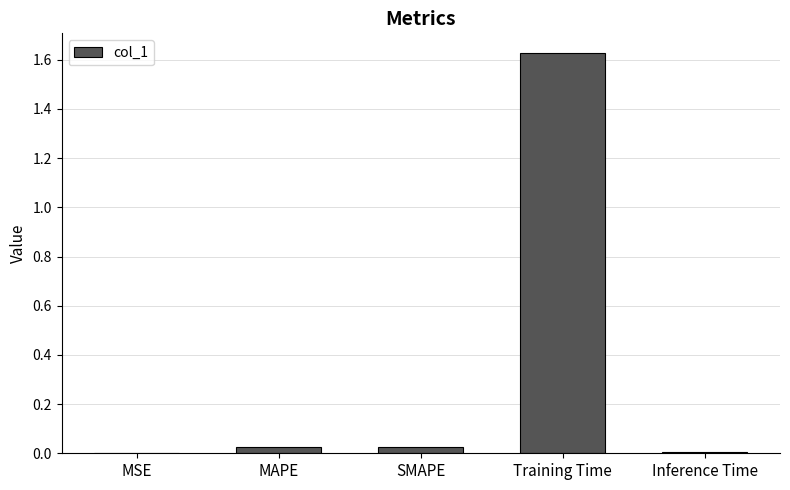

Is it true that the value at MSE is 0.0?

True